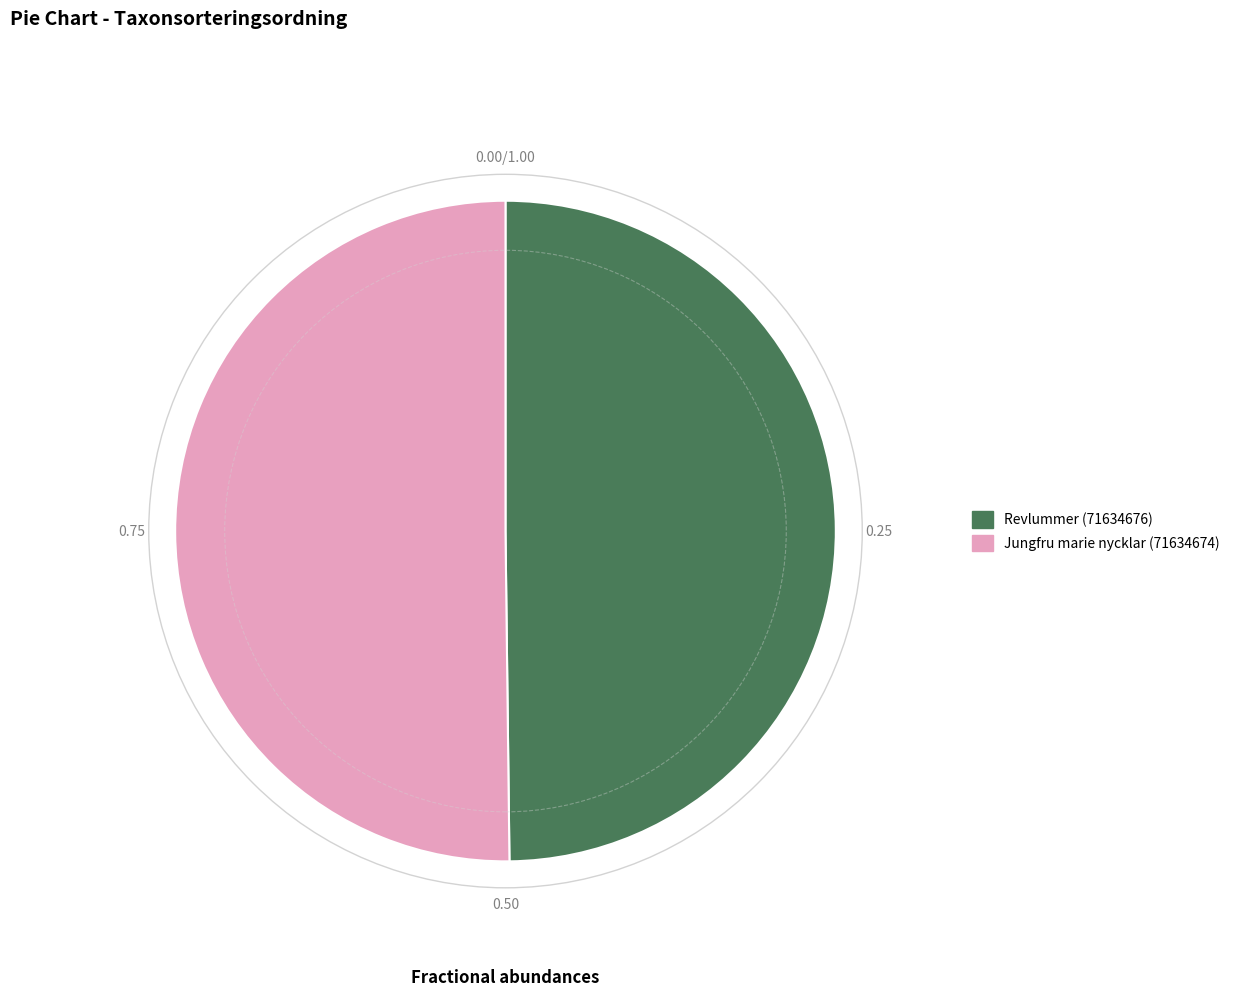

What is the ratio of the value at Revlummer (71634676) to the value at Jungfru marie nycklar (71634674)?

1.0